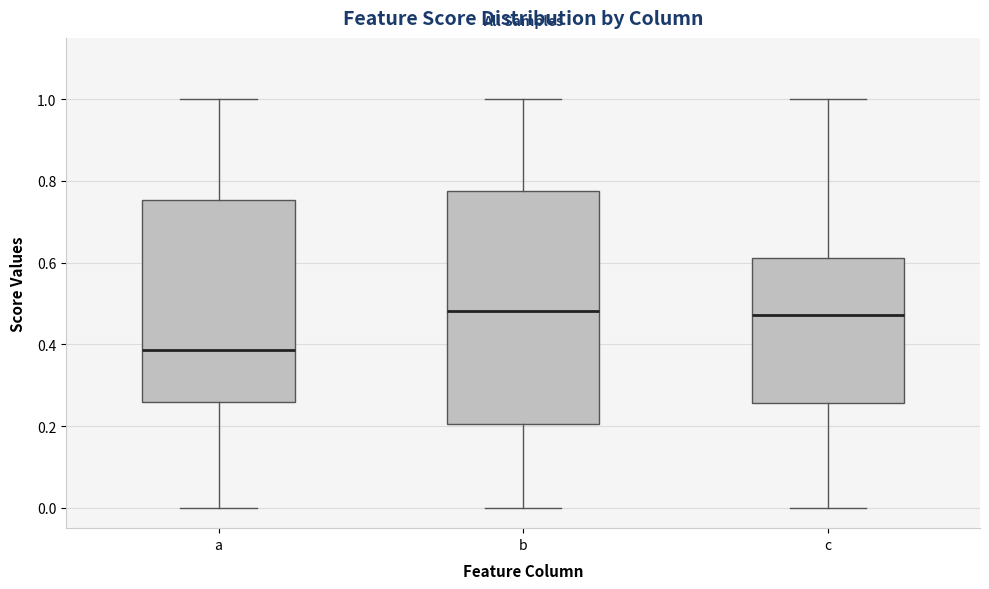

Reading left to right, transcribe this box plot: for each box, give where its median line is, the range the box spans, and where its two whiskers end, as read against the y-axis. The values are not printed on the chart, so give them approximately, as read against the axis.

a: median 0.38, box 0.26 to 0.76, whiskers 0.00 to 1.00
b: median 0.48, box 0.20 to 0.78, whiskers 0.00 to 1.00
c: median 0.48, box 0.26 to 0.62, whiskers 0.00 to 1.00